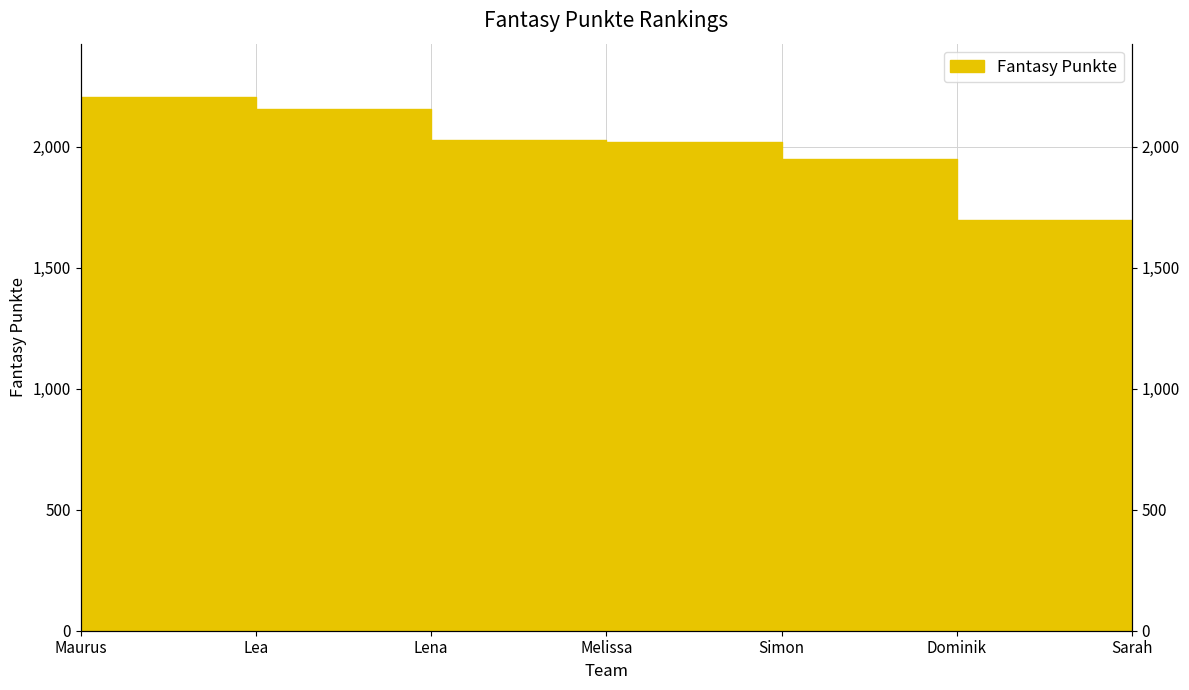

List the labels in order of value, largest first.

Maurus, Lea, Lena, Melissa, Simon, Dominik, Sarah